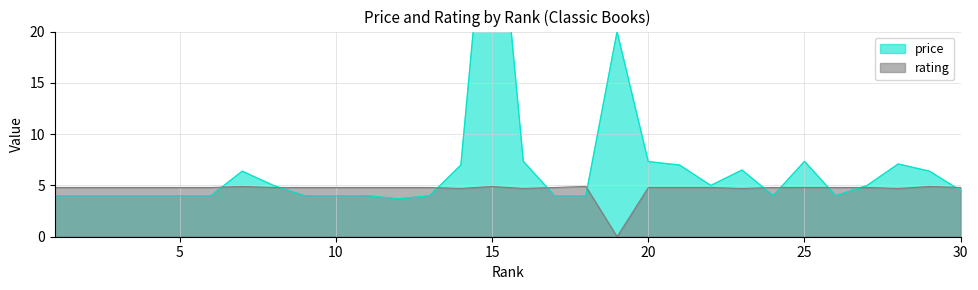

How many interior local peaks does the price series have?

6